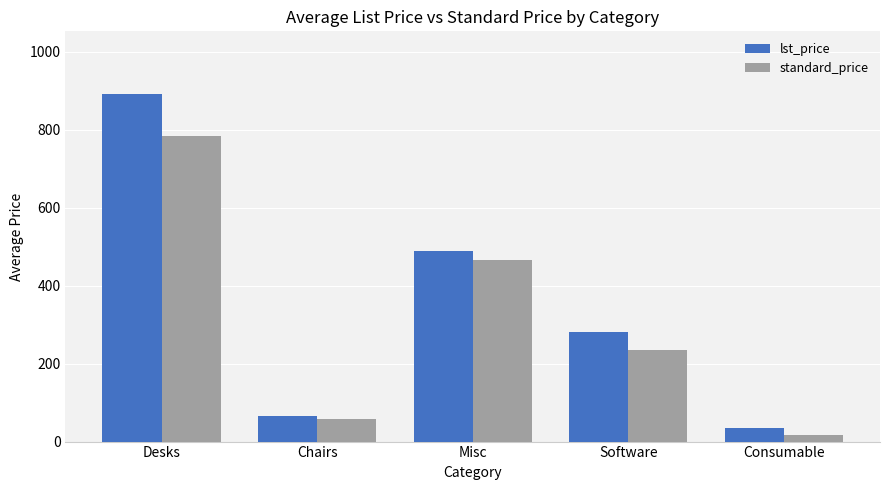

At which category is the sum across all series the highest?

Desks